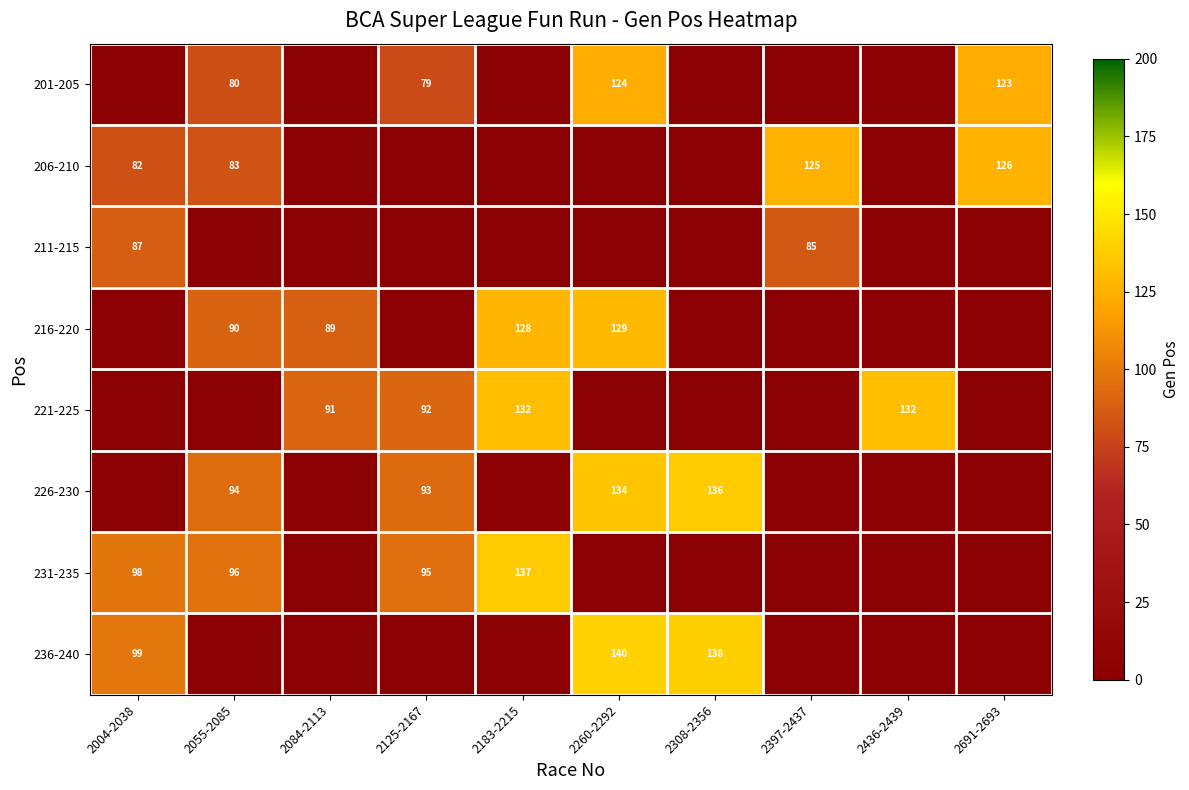

How many series are shown in this chart?

8